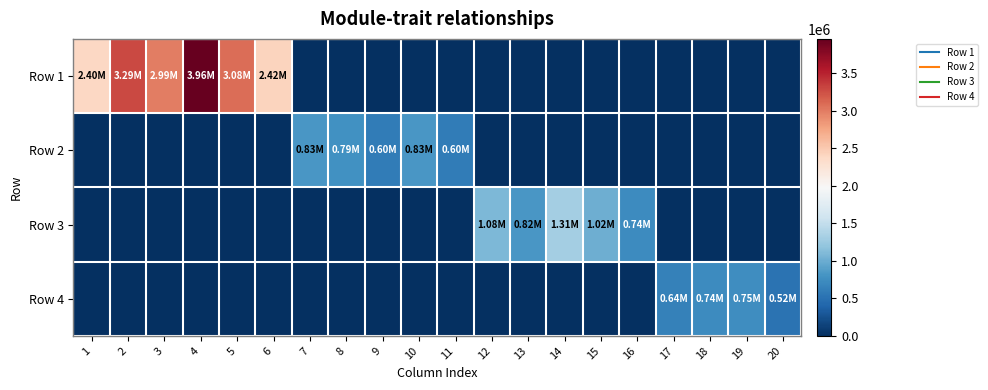

Which series has the widest spread of values?

Row 1